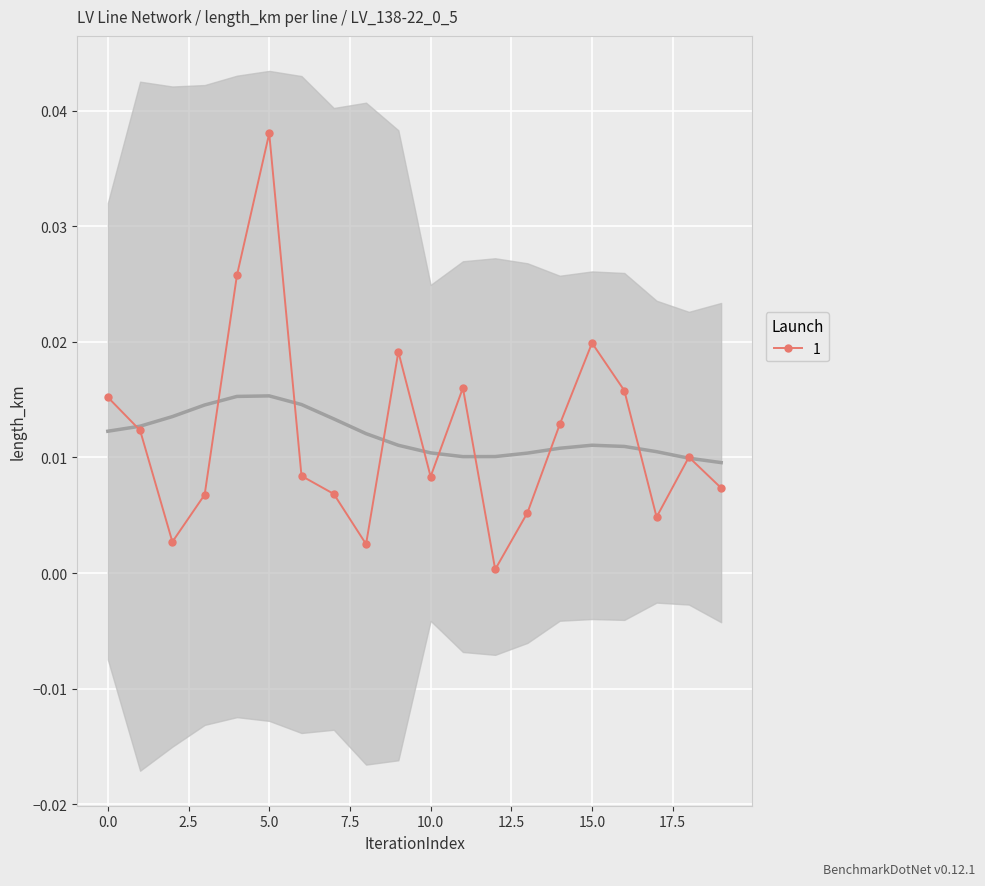

What is the sum of all values?

0.2